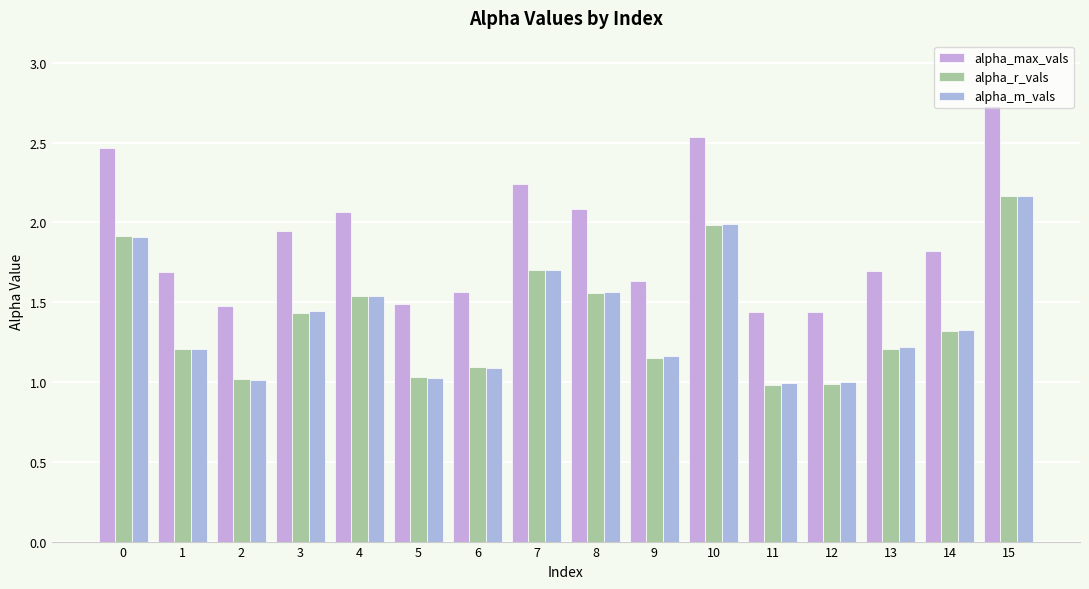

What is the value of the alpha_max_vals bar at the 13th from the left?

1.4